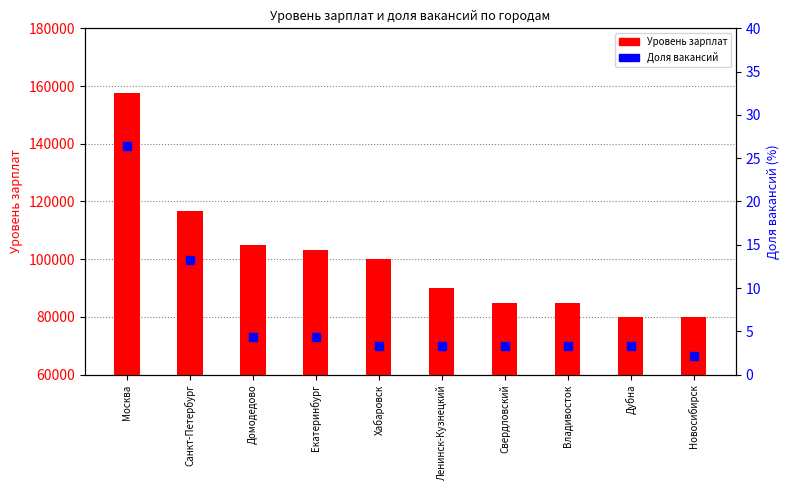

At how many categories does at least one series exceed 152790?

1